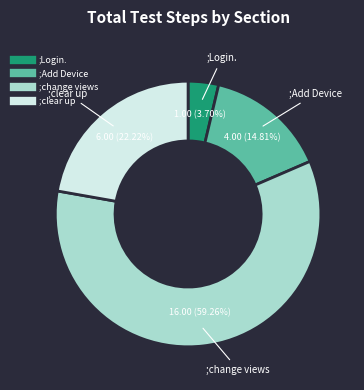

Is there a majority slice in this chart?

Yes